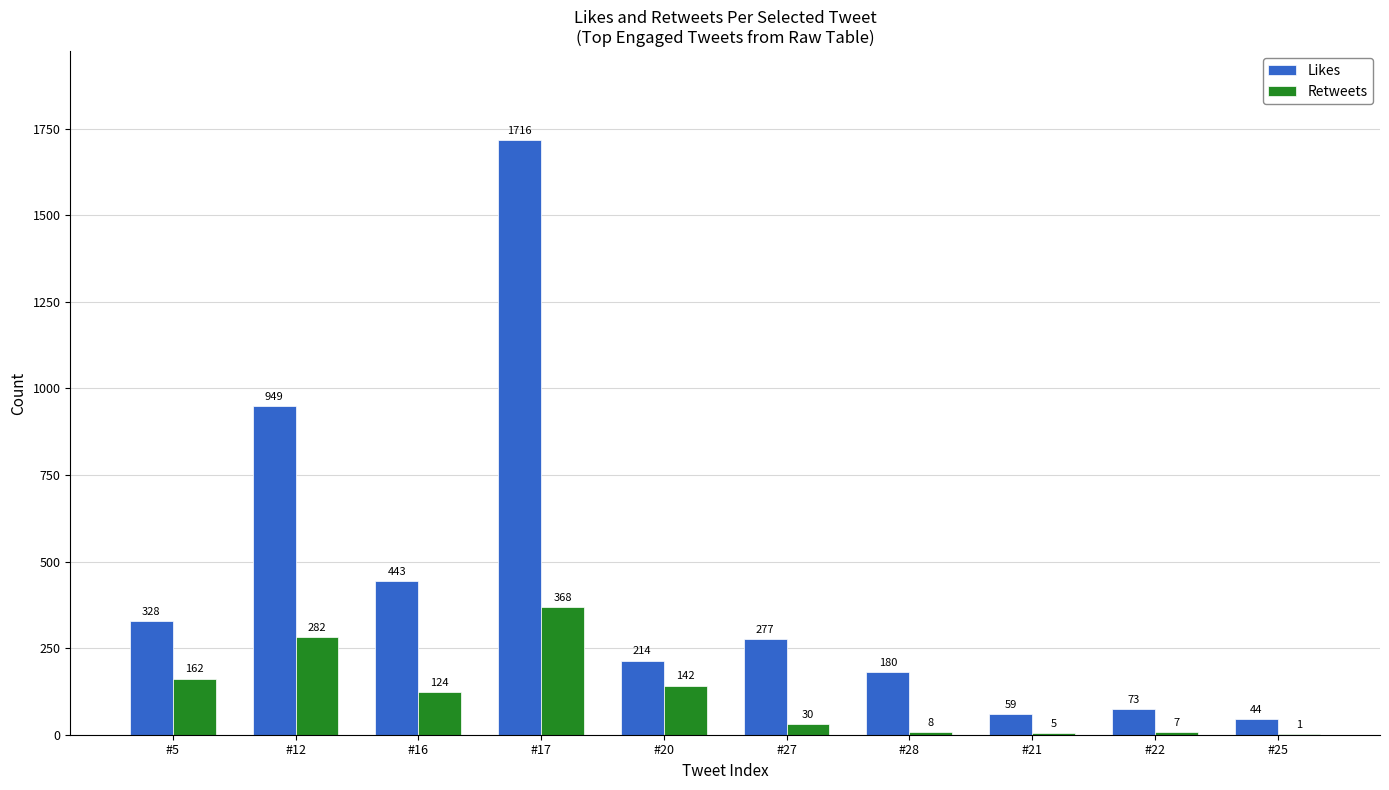

Which series changed the most between #5 and #25?

Likes